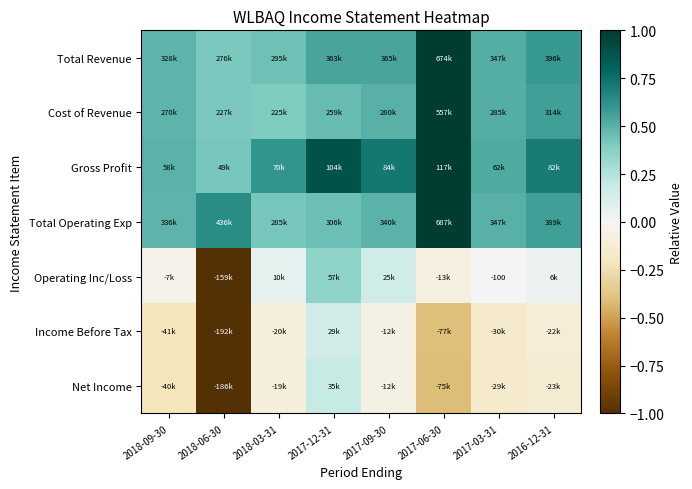

Which category has the lowest value across all series?

2018-06-30